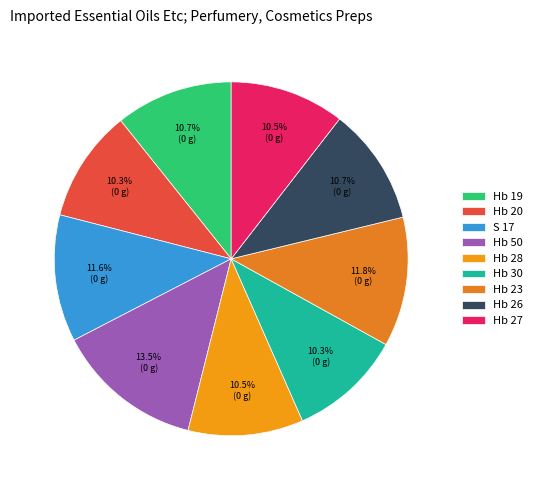

What is the largest slice in the pie chart?

Hb 50